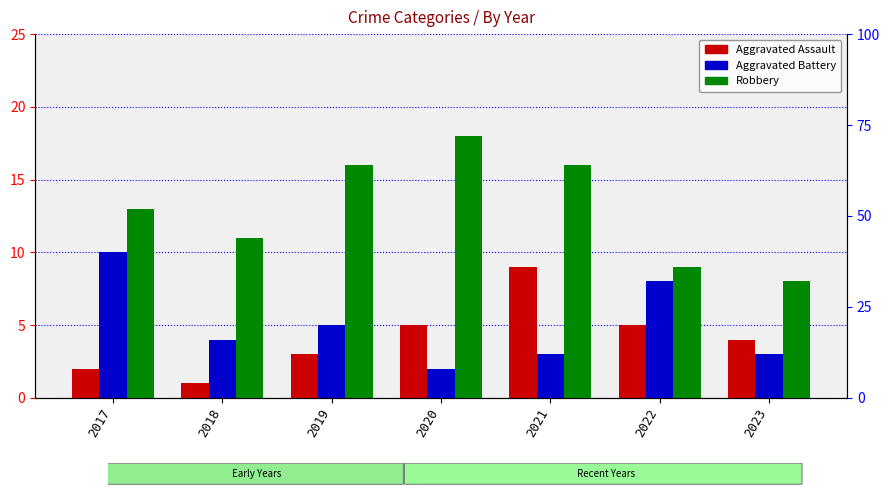

Which series has the widest spread of values?

Robbery